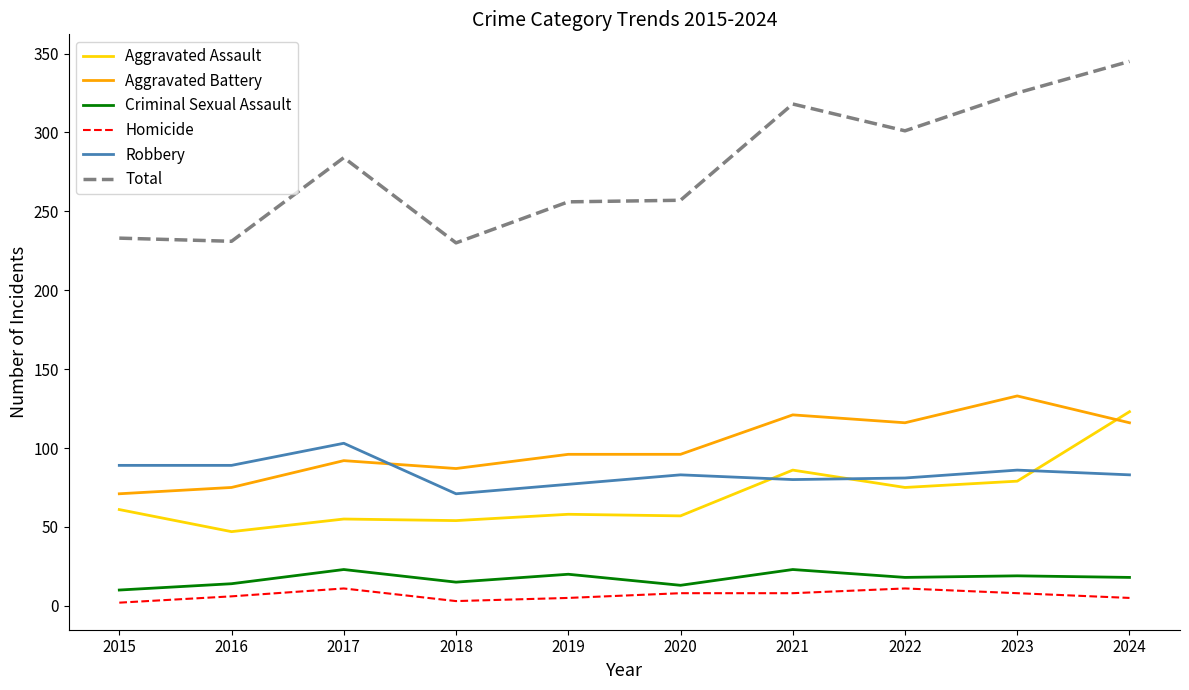

True or false: Total and Aggravated Assault intersect in this chart.

False